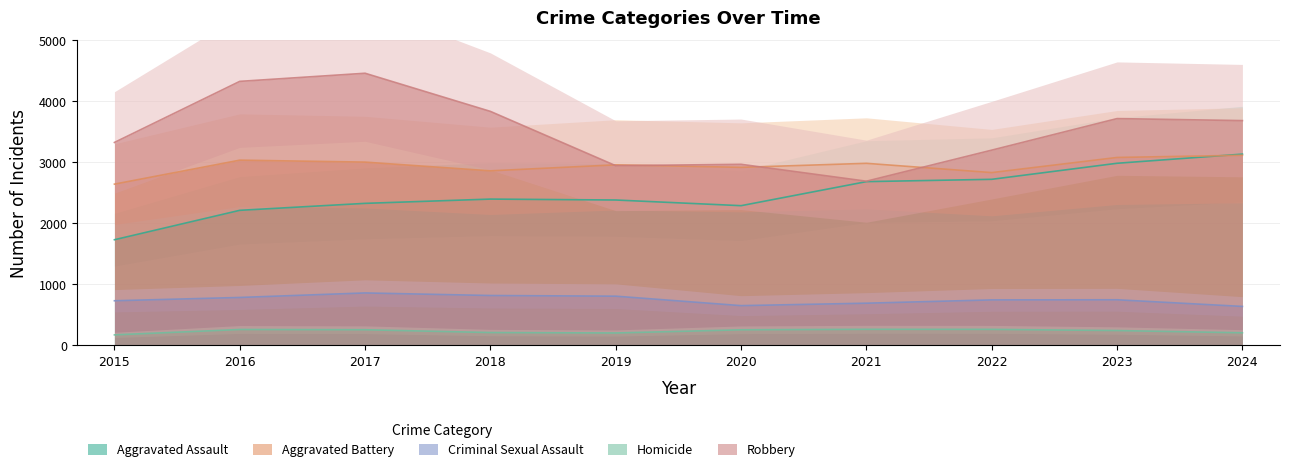

At 2017, list the series in order from smallest to largest.

Homicide, Criminal Sexual Assault, Aggravated Assault, Aggravated Battery, Robbery